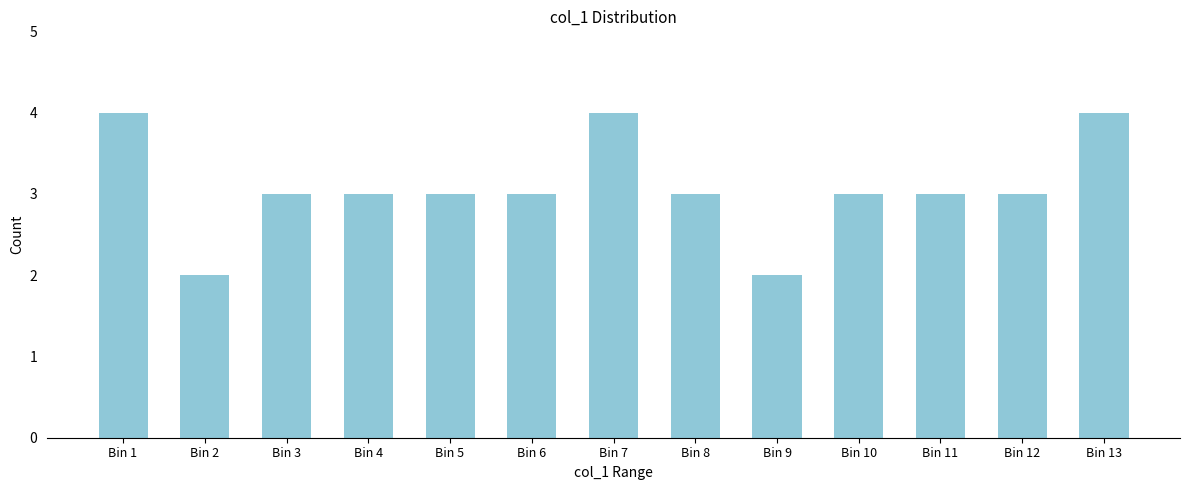

Reading right to left, what are all the values shown in this chart?

4	3	3	3	2	3	4	3	3	3	3	2	4